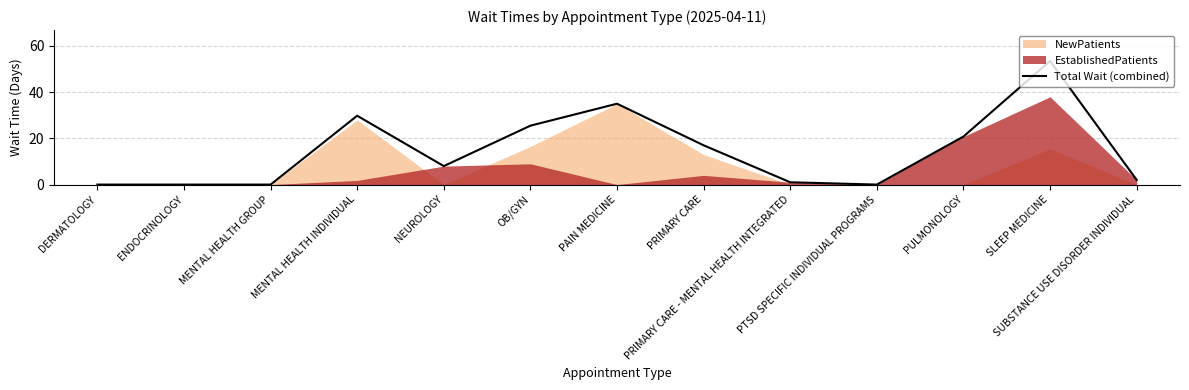

The chart shows a value of 30.5 at PULMONOLOGY. True or false?

False